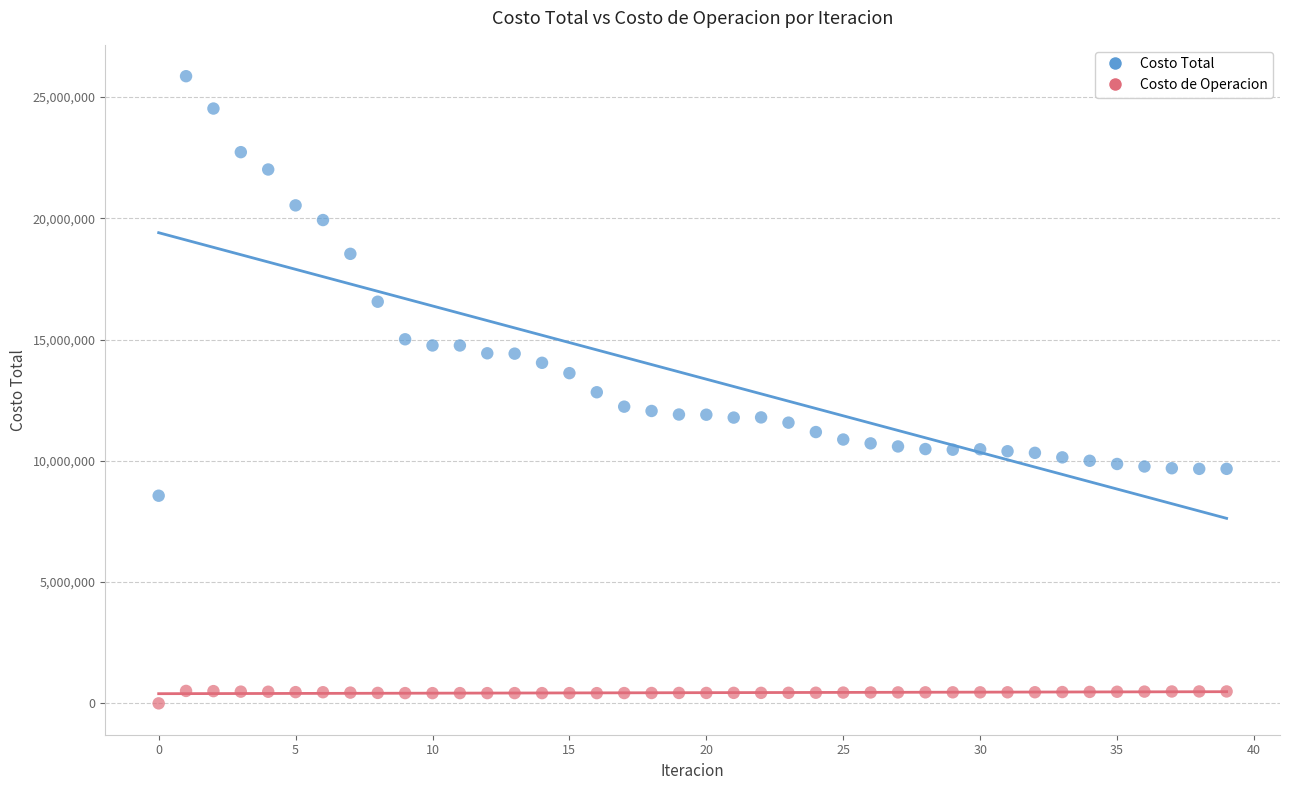

Which series reaches the minimum Y coordinate?

Costo de Operacion